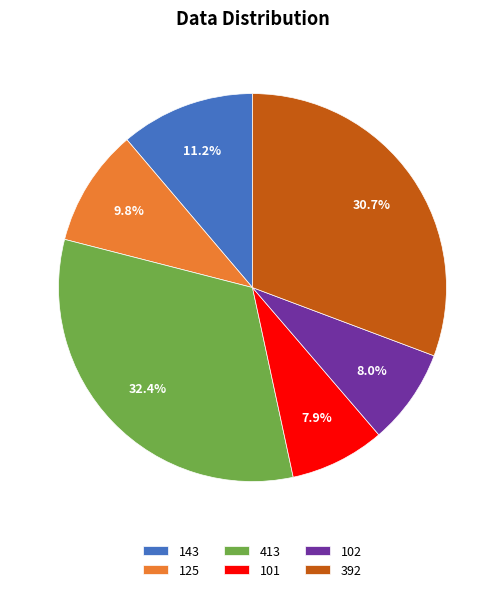

How many segments does this pie chart have?

6